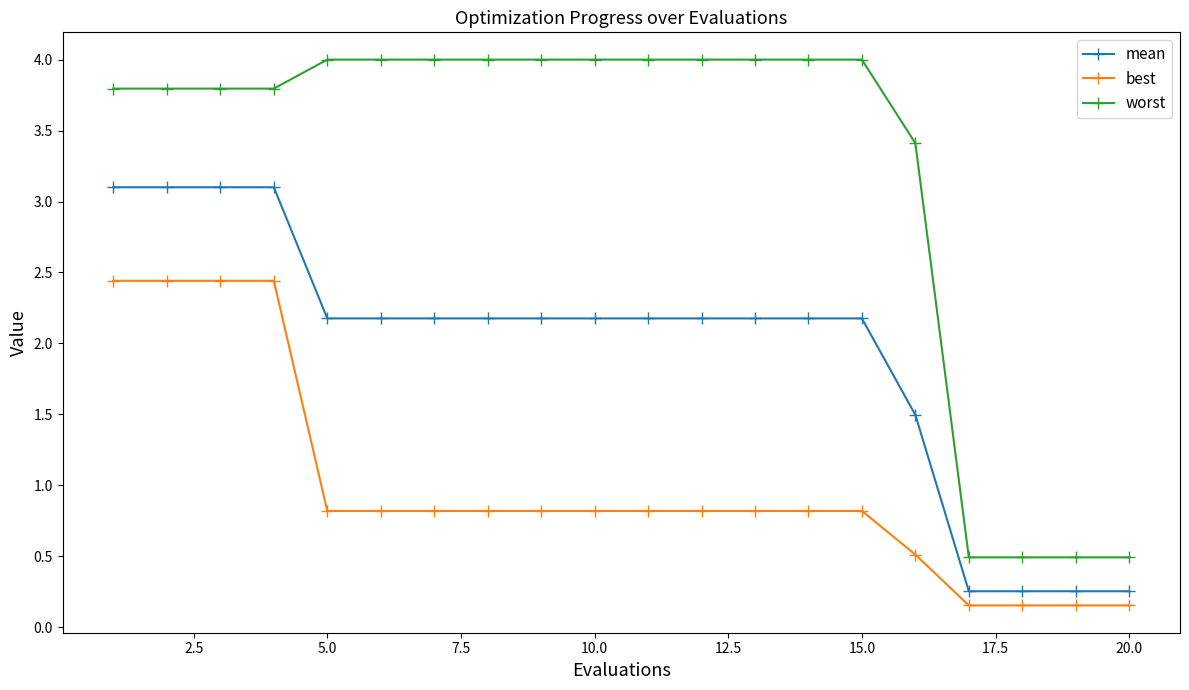

True or false: best and mean cross at least once.

False